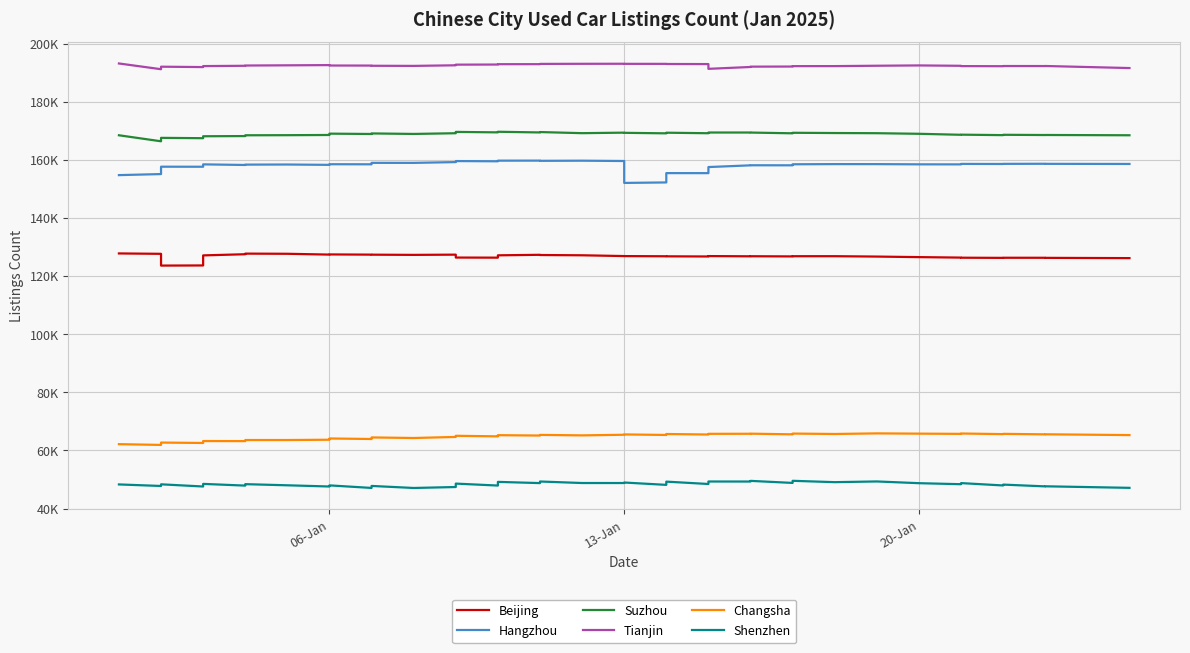

True or false: Tianjin and Beijing intersect in this chart.

False